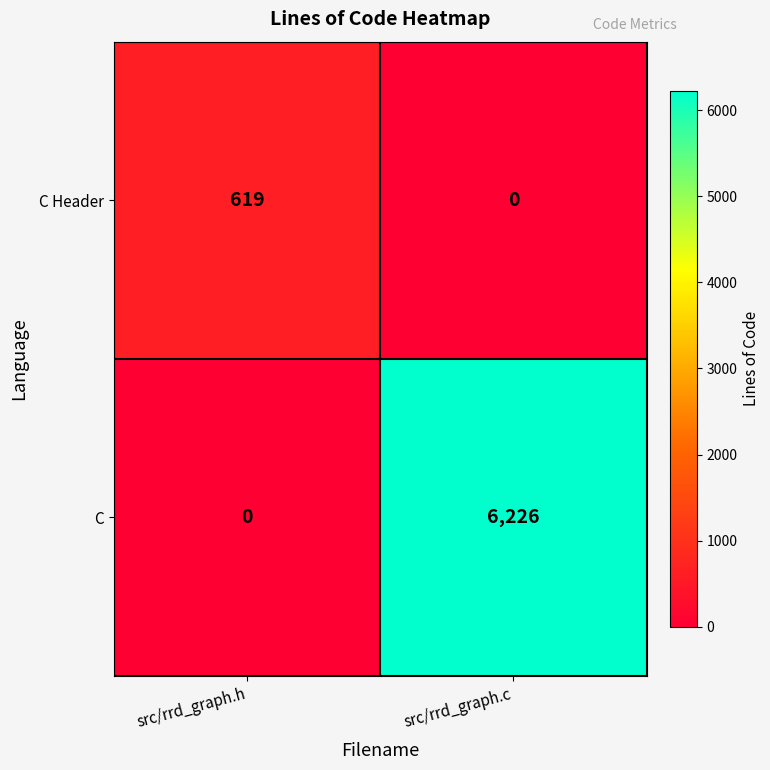

Which series has the largest total across all categories?

C